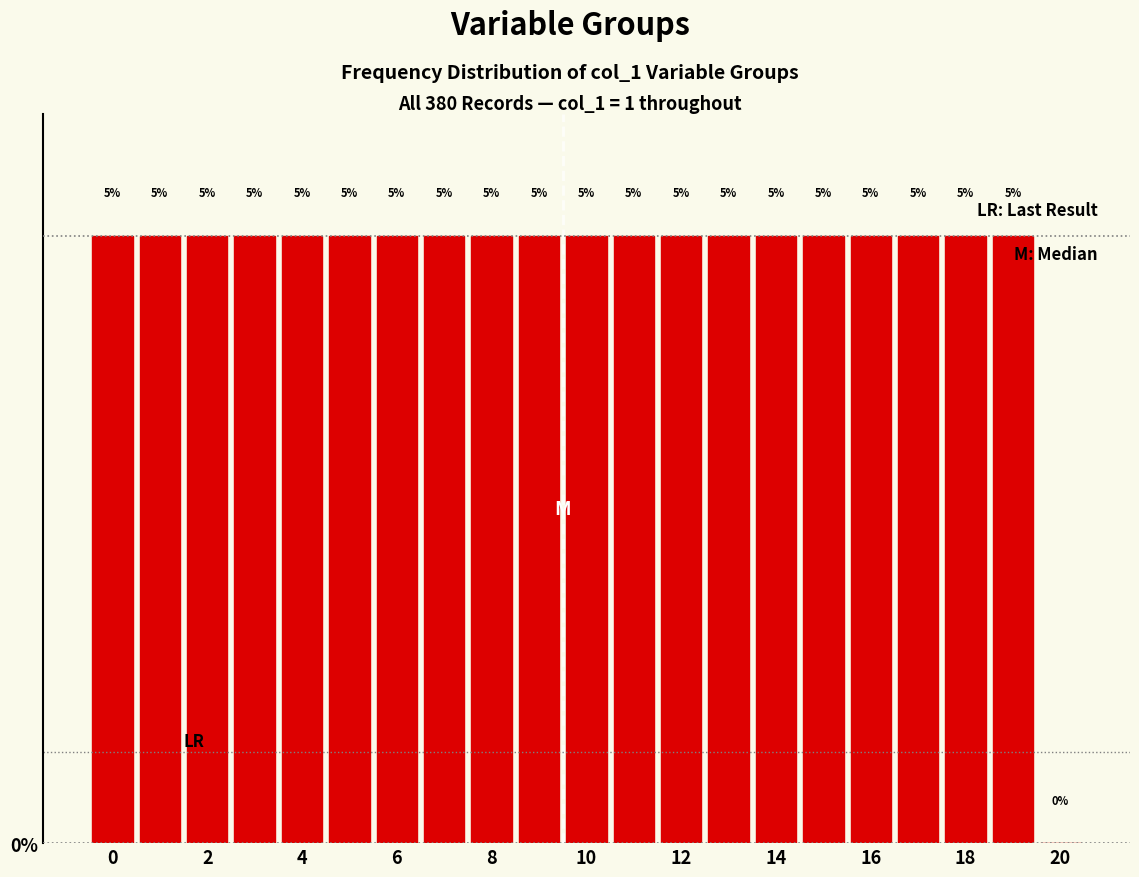

Reading left to right, transcribe this chart: for each bar, give the range it covers on the x-axis and its height. The bar edges are not printed on the chart, so give them approximately, as read against the axis.

-0.5 to 0.5: 5
0.5 to 1.5: 5
1.5 to 2.5: 5
2.5 to 3.5: 5
3.5 to 4.5: 5
4.5 to 5.5: 5
5.5 to 6.5: 5
6.5 to 7.5: 5
7.5 to 8.5: 5
8.5 to 9.5: 5
9.5 to 10.5: 5
10.5 to 11.5: 5
11.5 to 12.5: 5
12.5 to 13.5: 5
13.5 to 14.5: 5
14.5 to 15.5: 5
15.5 to 16.5: 5
16.5 to 17.5: 5
17.5 to 18.5: 5
18.5 to 19.5: 5
19.5 to 20.5: 0